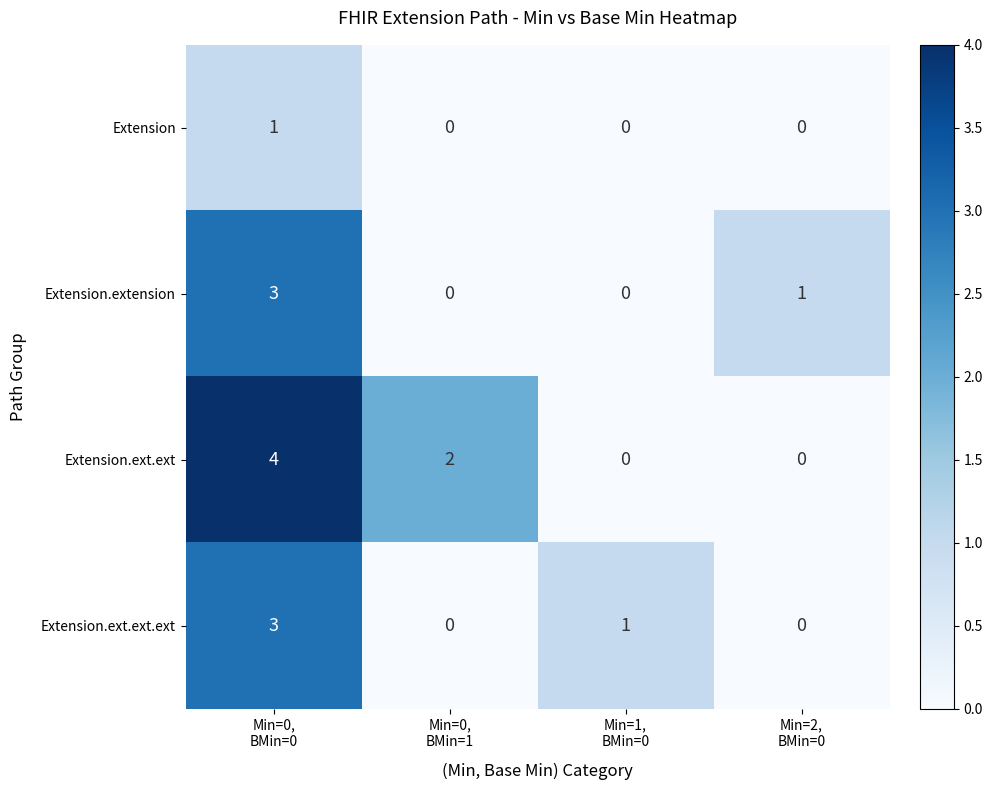

What is the difference between the highest and lowest values at Min=0,
BMin=0?

3